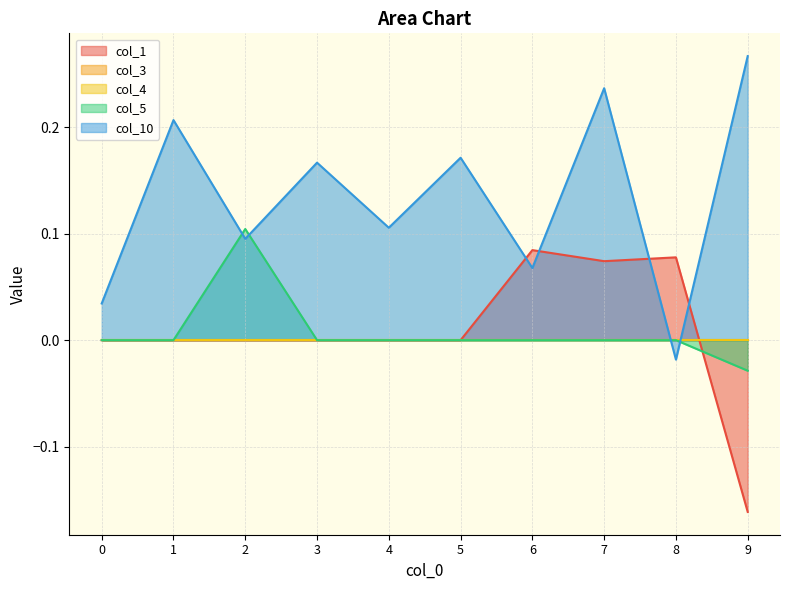

Between 4 and 7, which series saw the biggest shift?

col_10